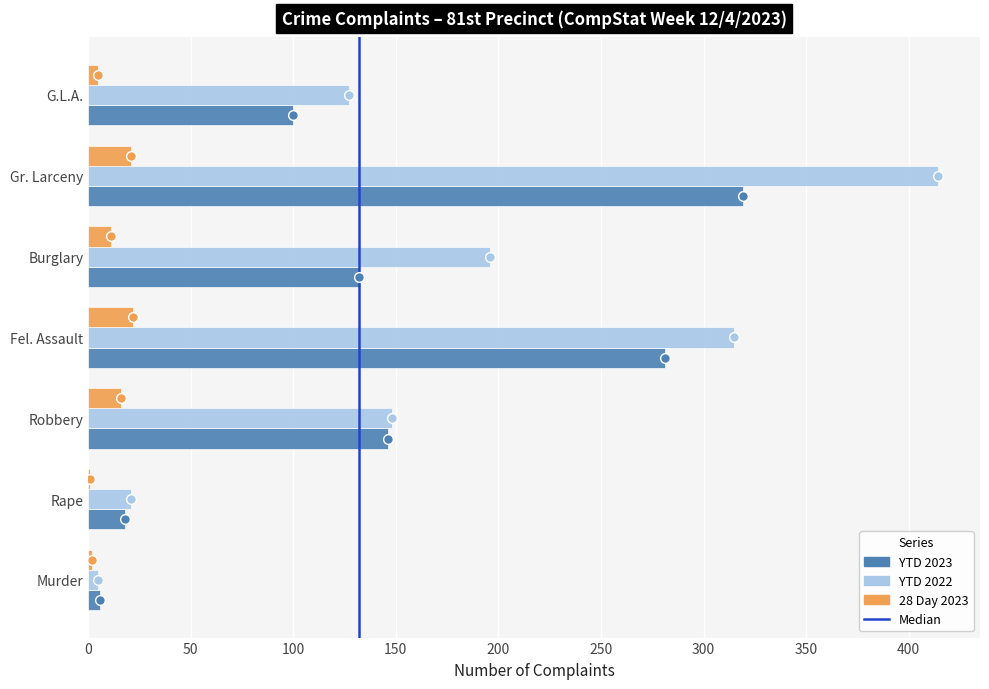

What is the sum of the YTD 2023 values at Burglary and Fel. Assault?

413